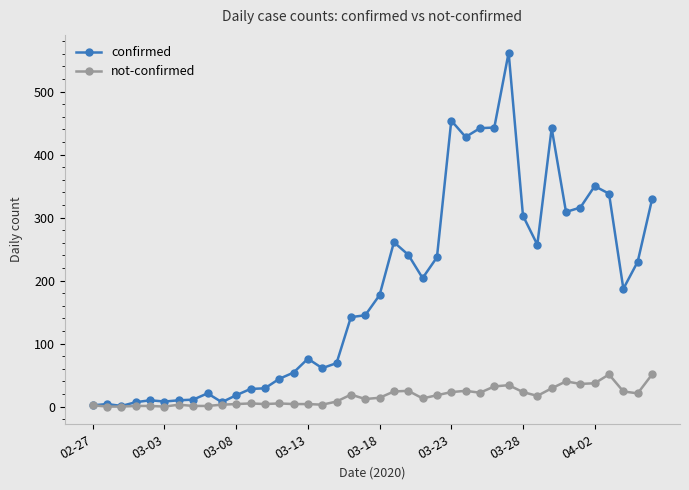

What is the highest value of the confirmed series?

562